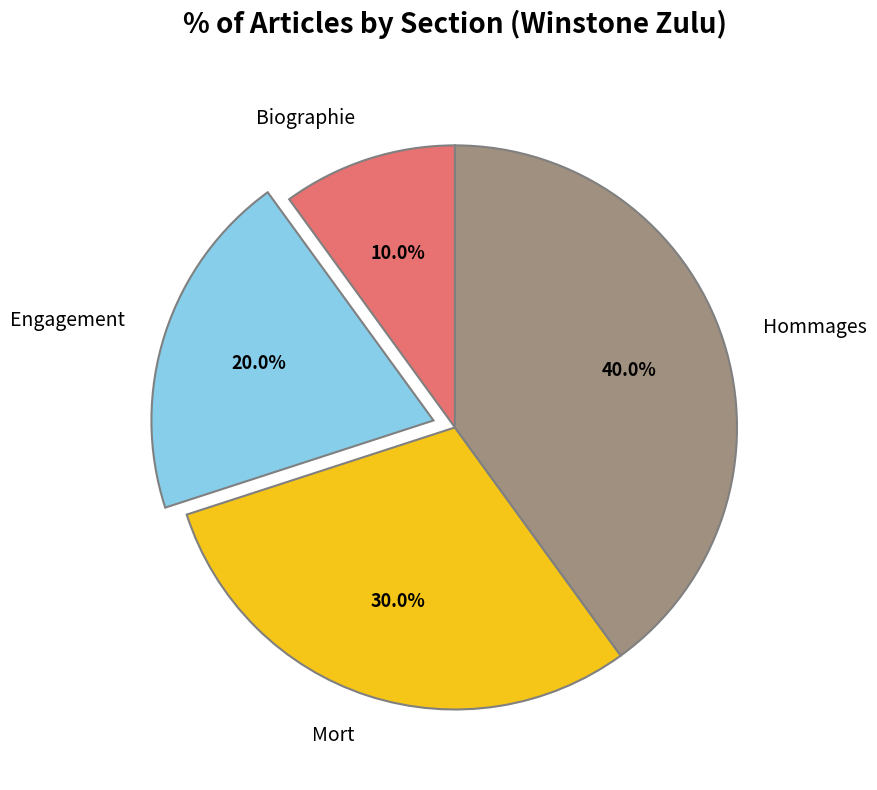

To the nearest percent, what is the average slice percentage?

25%